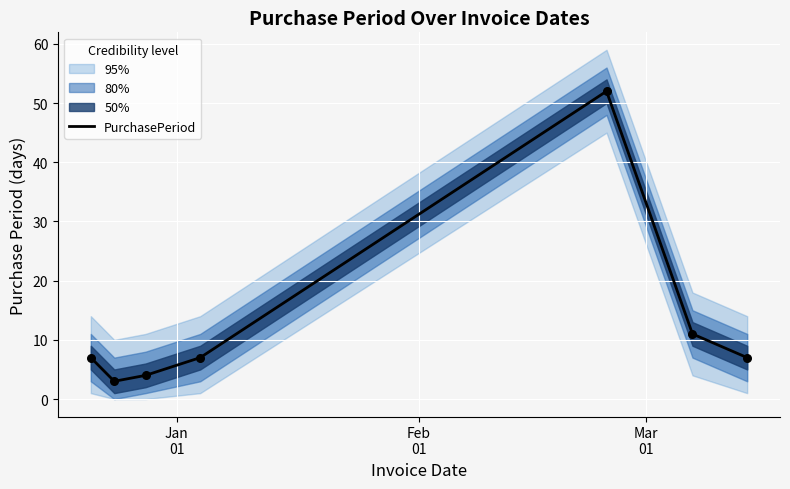

What is the change in value from Feb
01 to Mar
01?

+1